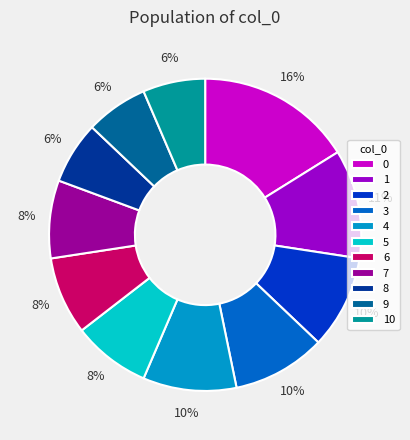

To the nearest percent, what is the difference between the largest and smallest slice percentages?

10%